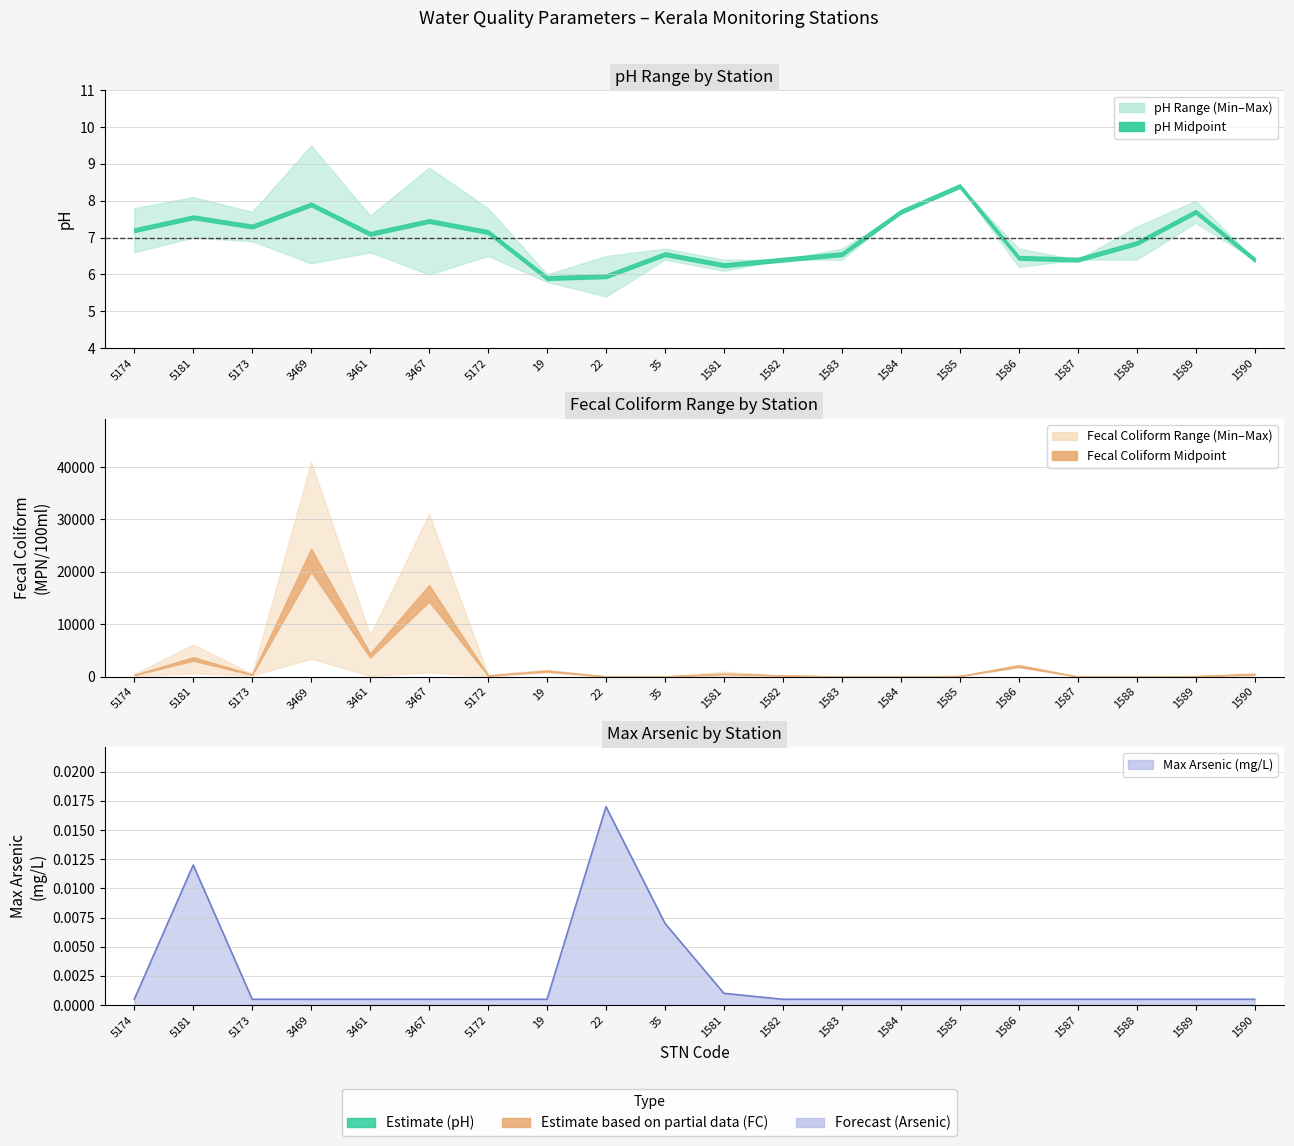

What position from the right is 3467?

15